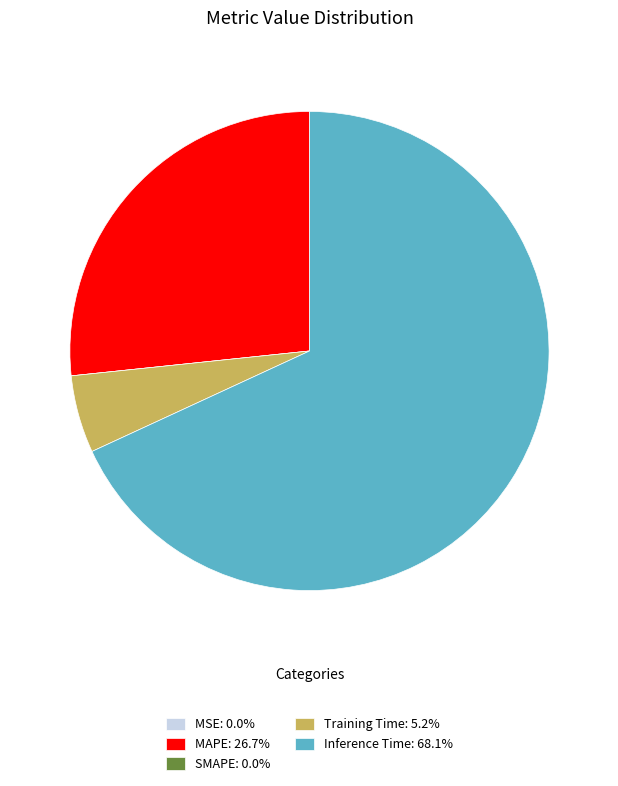

Approximately how many times larger is the value at MAPE compared to Inference Time?

0.4